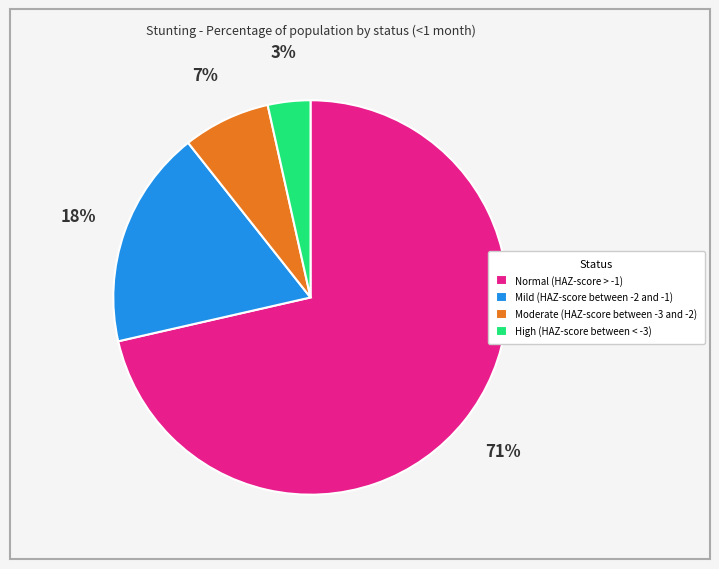

Is there any slice that represents more than half of the pie?

Yes